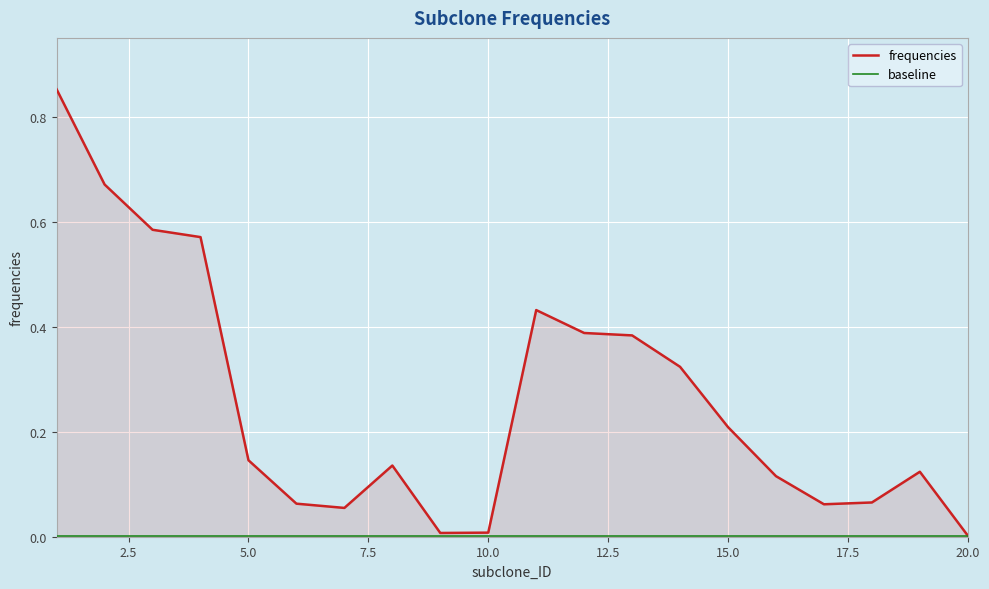

What is the difference between the maximum and minimum values in the frequencies series?

0.8